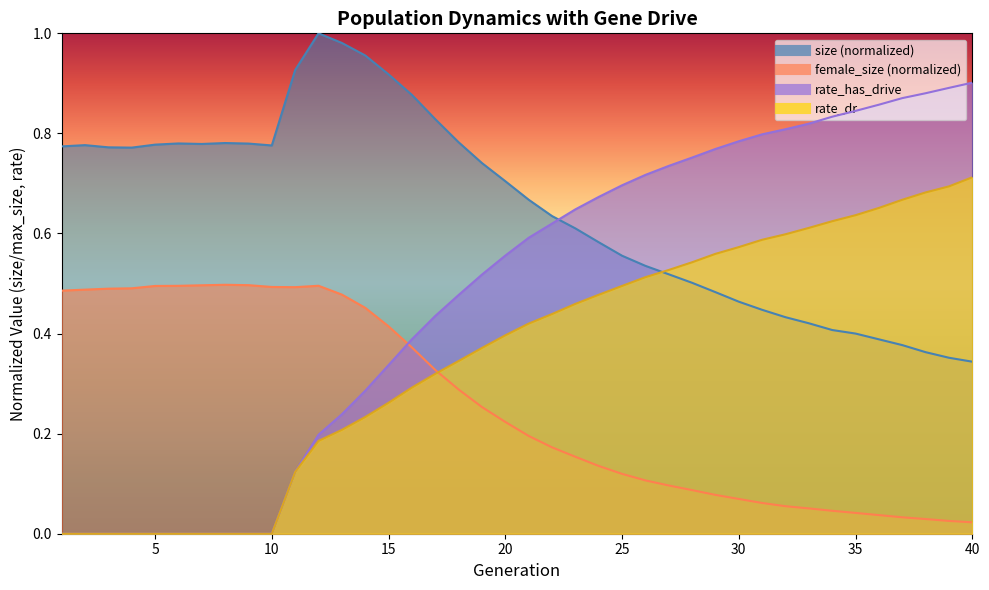

How many times do rate_dr and size cross each other?

1